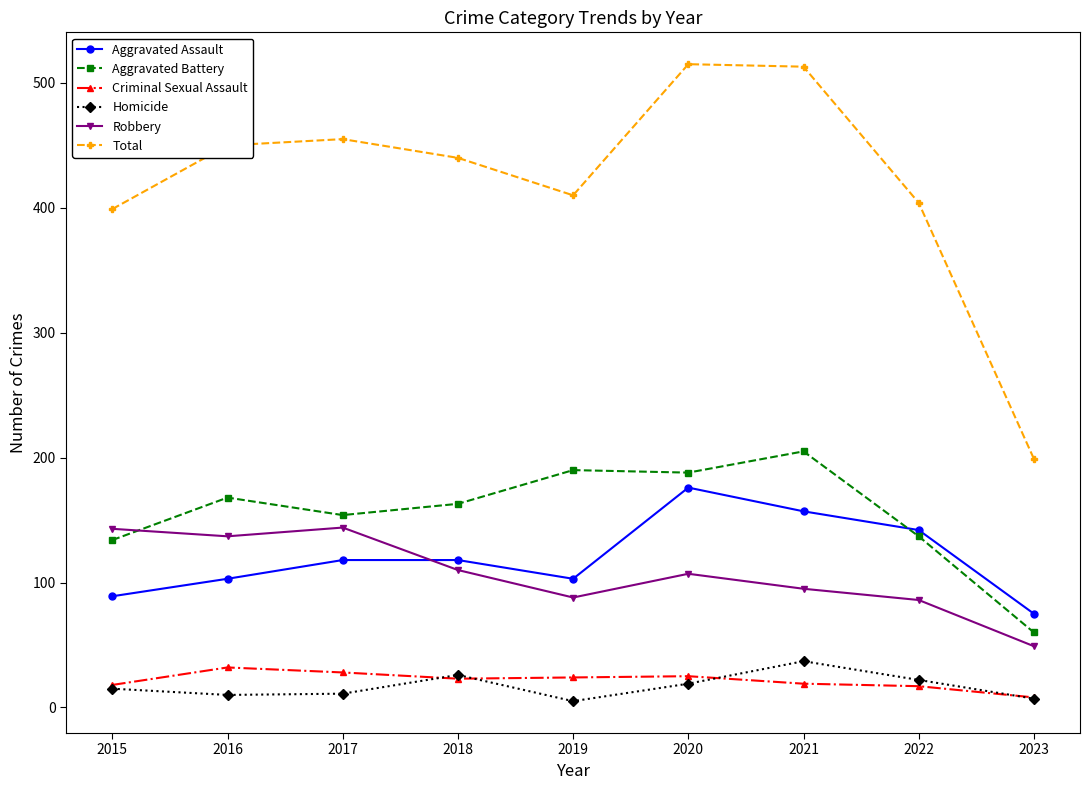

Where is the first local minimum for Total?

2019